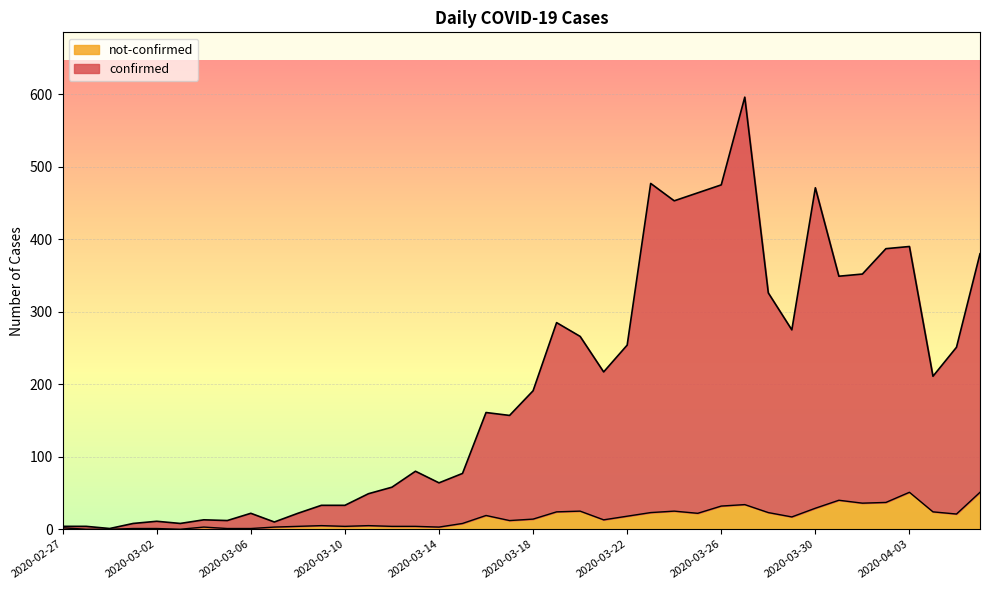

Is the value of confirmed at 2020-03-17 greater than the value of not-confirmed at 2020-03-18?

Yes